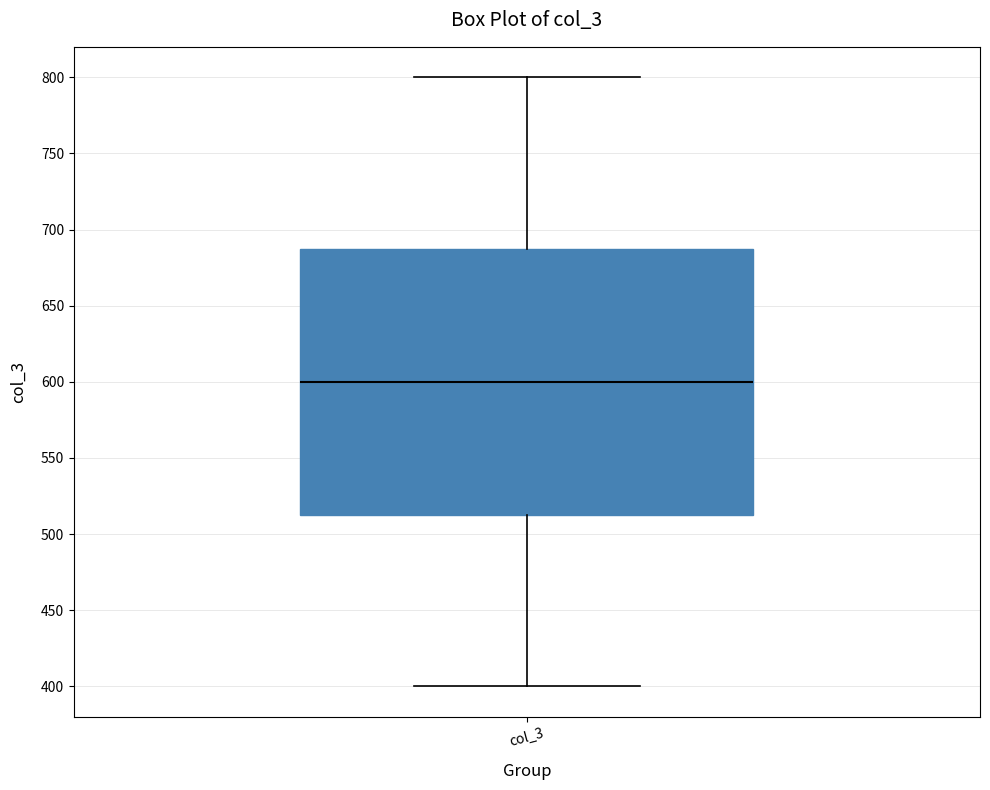

Transcribe this box plot: give where the median line is, the range the box spans, and where the two whiskers end, as read against the y-axis. The values are not printed on the chart, so give them approximately, as read against the axis.

median 600, box 515 to 690, whiskers 400 to 800